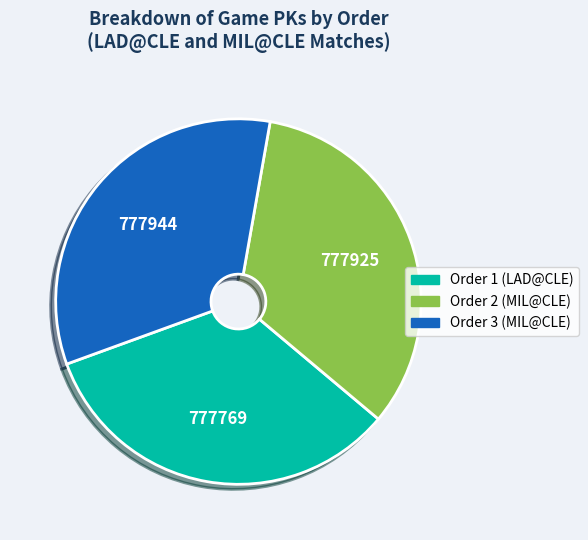

What is the ratio of the value at Order 2 (MIL@CLE) to the value at Order 3 (MIL@CLE)?

1.0